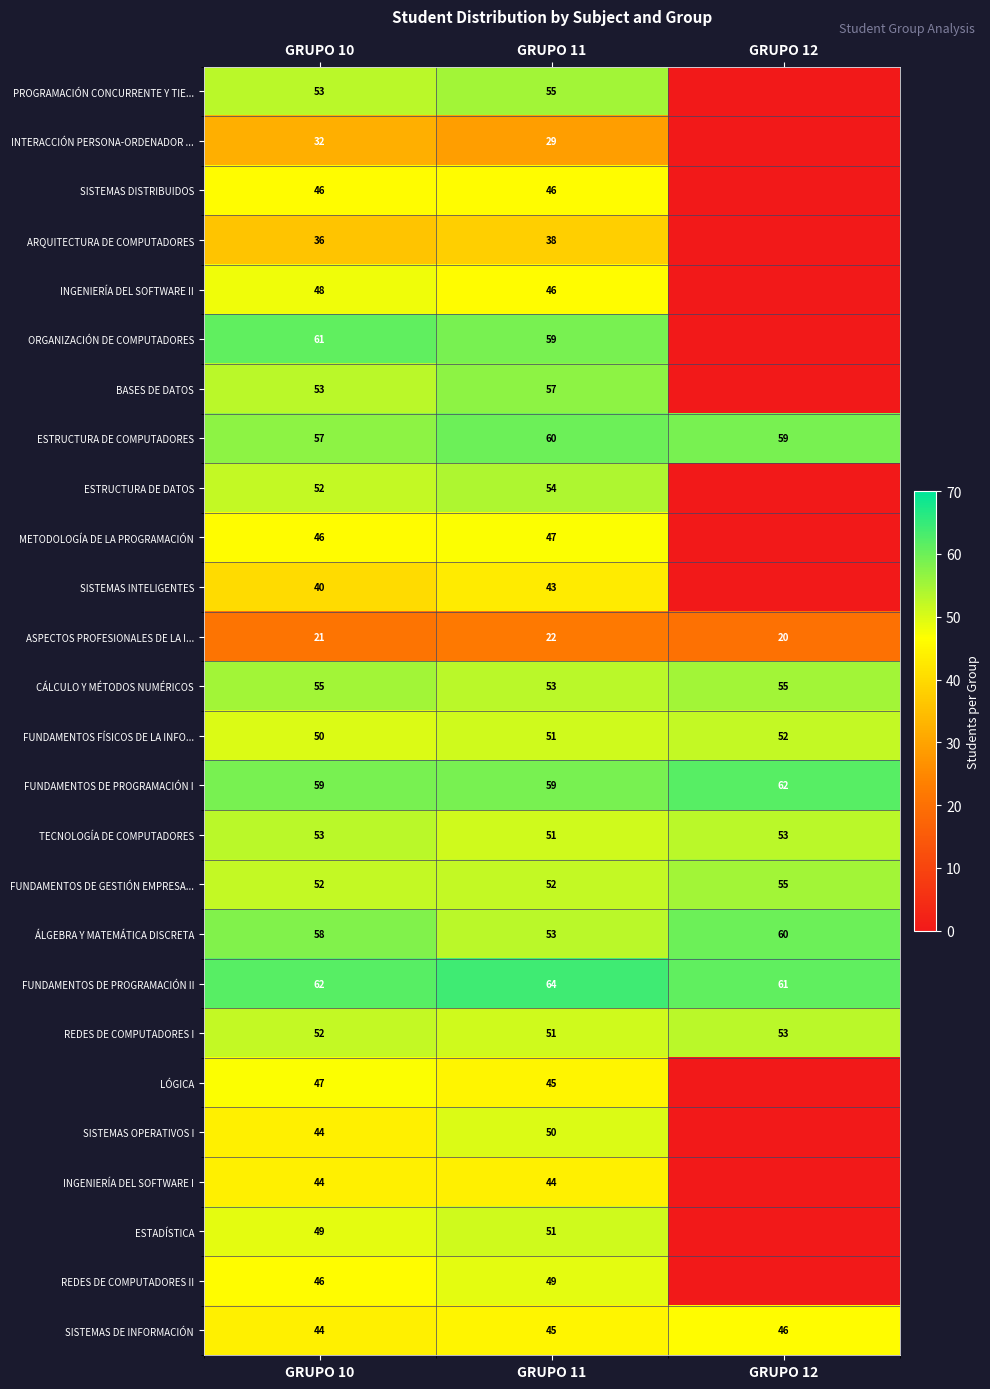

What is the difference between the highest and lowest values at GRUPO 12?

62